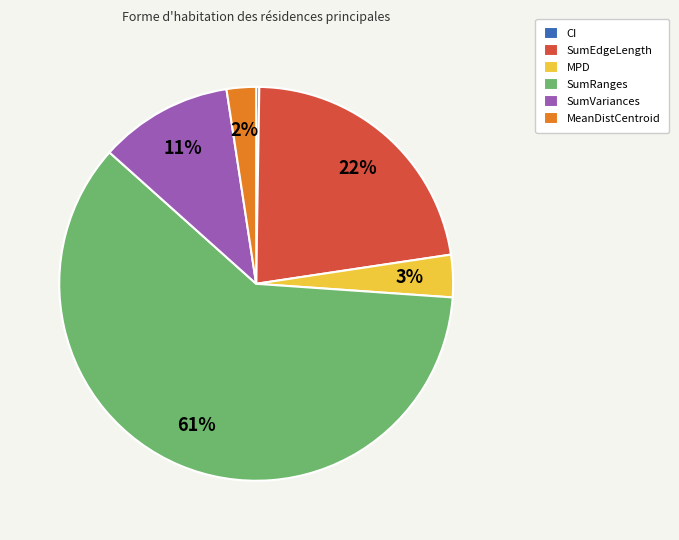

Between MPD and SumEdgeLength, which is larger?

SumEdgeLength